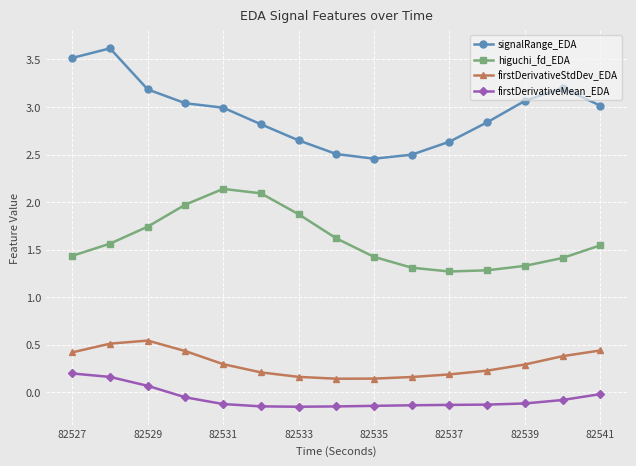

Rank the series by their maximum value, from lowest to highest.

firstDerivativeMean_EDA, firstDerivativeStdDev_EDA, higuchi_fd_EDA, signalRange_EDA